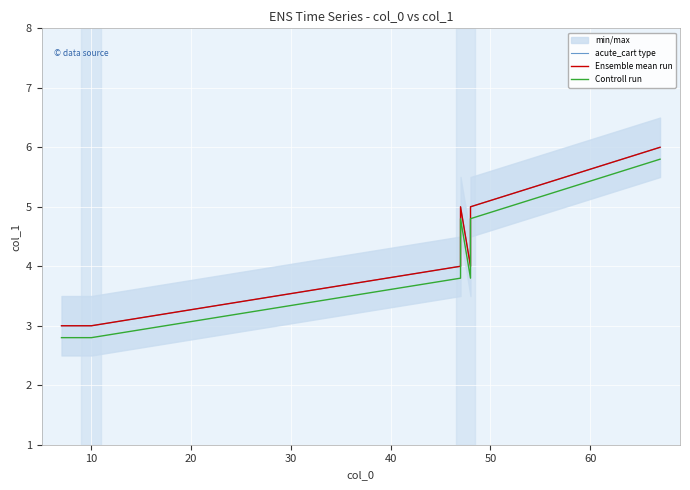

At which label does acute_cart type reach its peak?

60